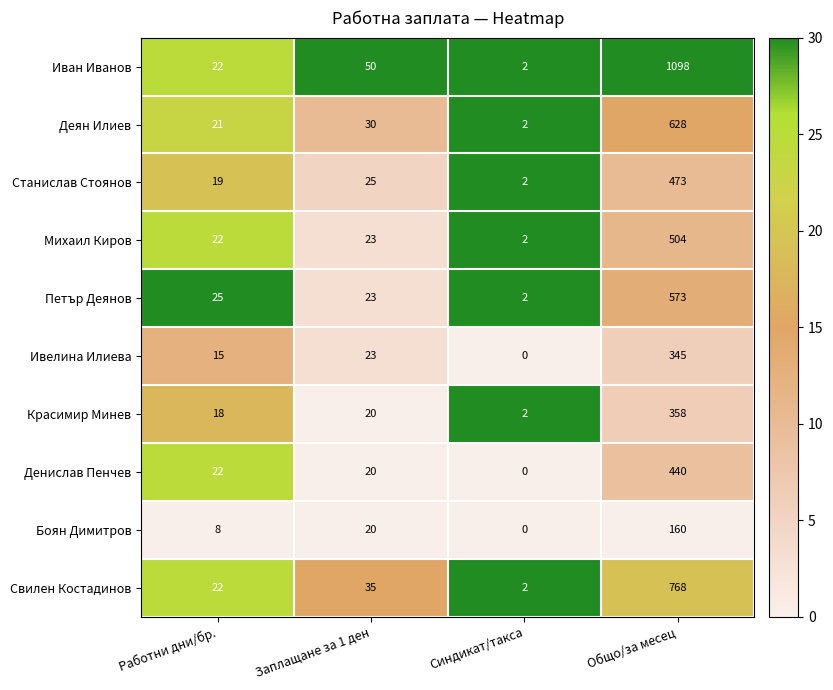

What is the difference between the maximum and minimum values in the Петър Деянов series?

571